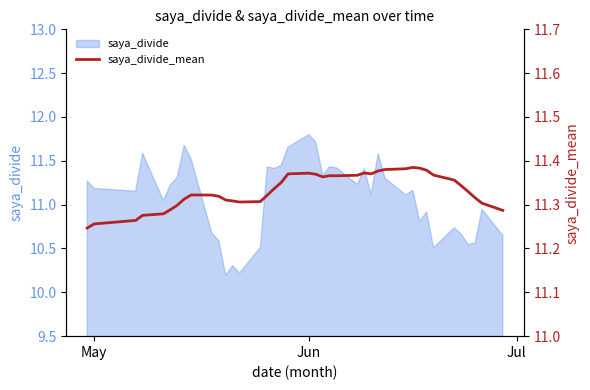

Count the values in the range 11 to 12.

40